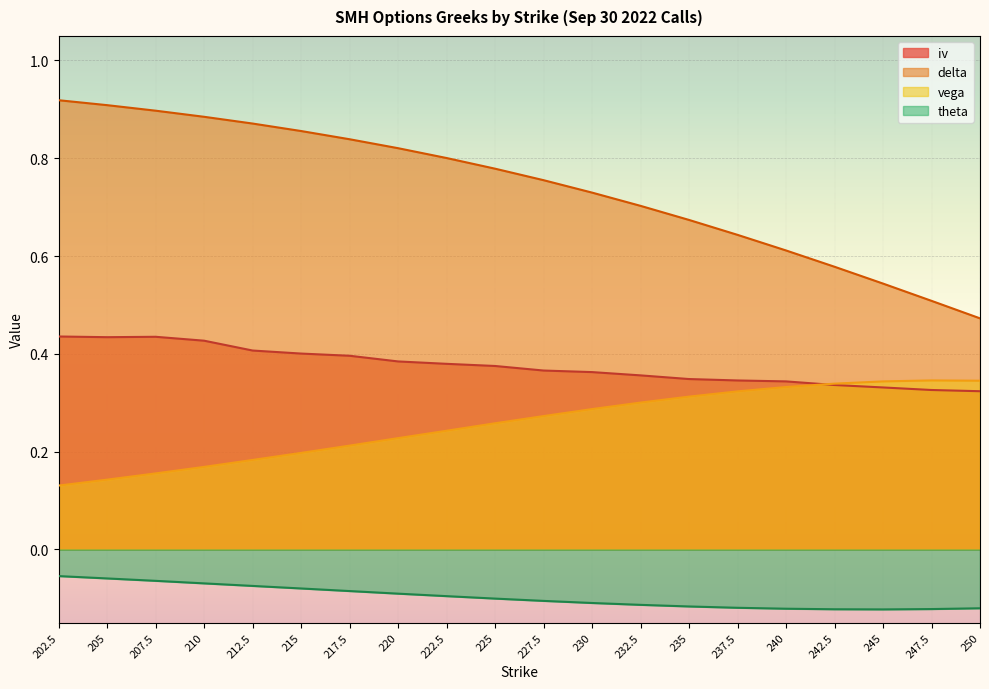

How many distinct data groups are displayed?

4